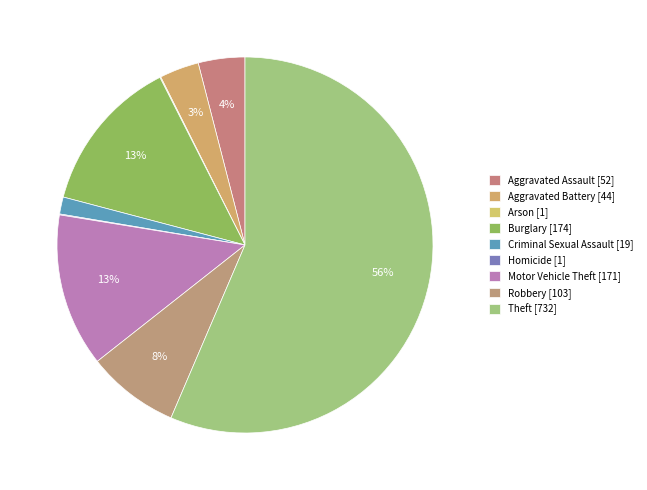

Combined, what portion of the pie is Motor Vehicle Theft and Burglary?

26.6%